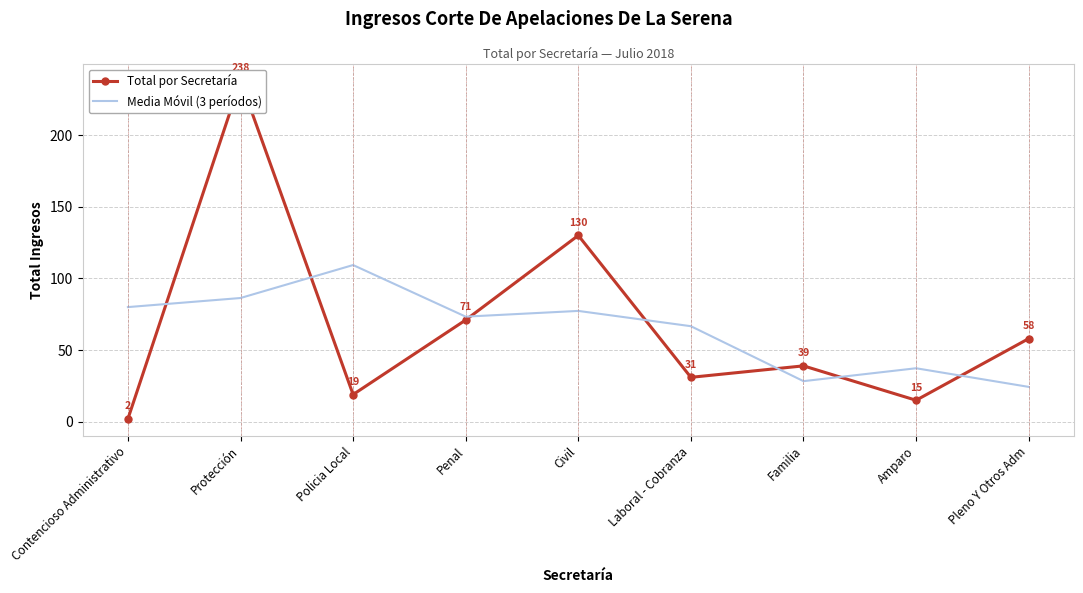

What is the label of the 4th point from the right?

Laboral - Cobranza